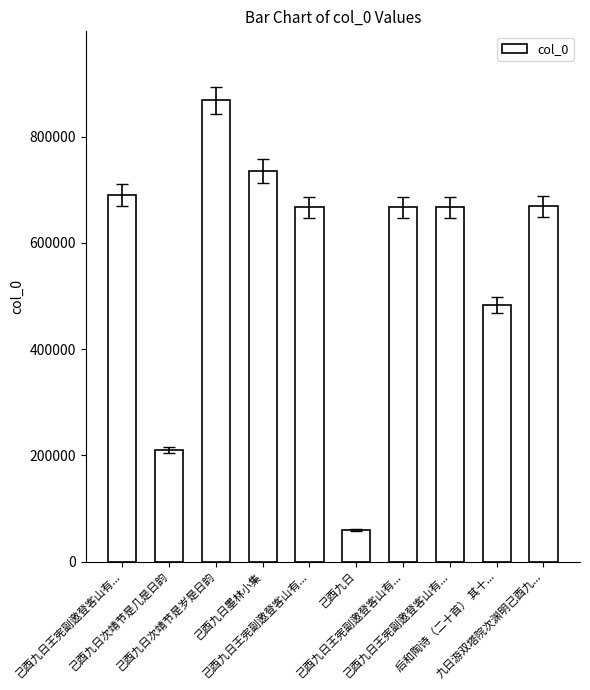

What is the maximum value shown in the chart?

868382